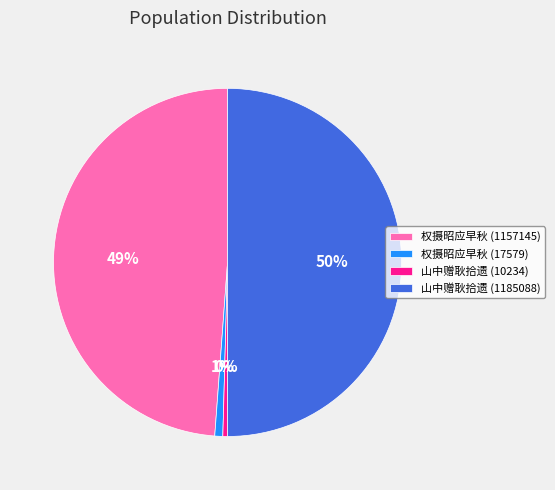

Do 权摄昭应早秋 (1157145) and 山中赠耿拾遗 (1185088) together represent more than half of the pie?

Yes